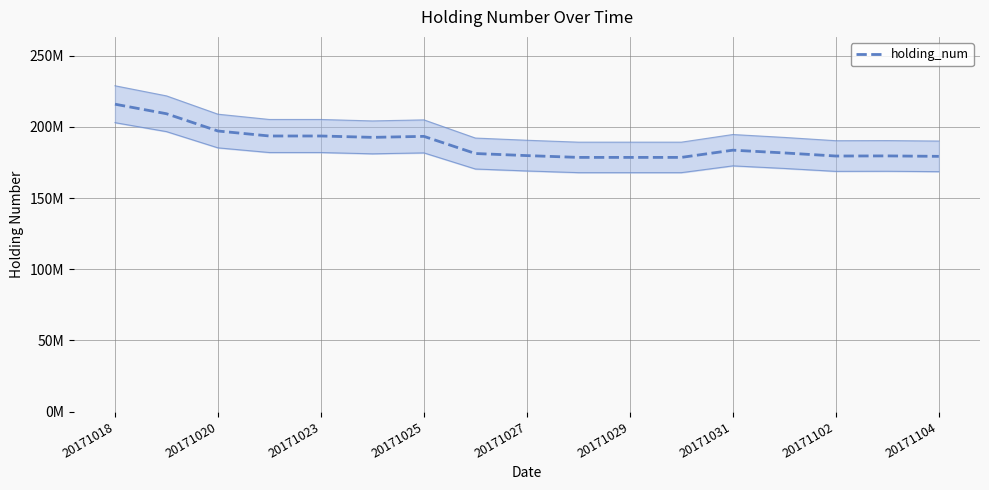

What is the change in value from 20171023 to 13?

-15393000